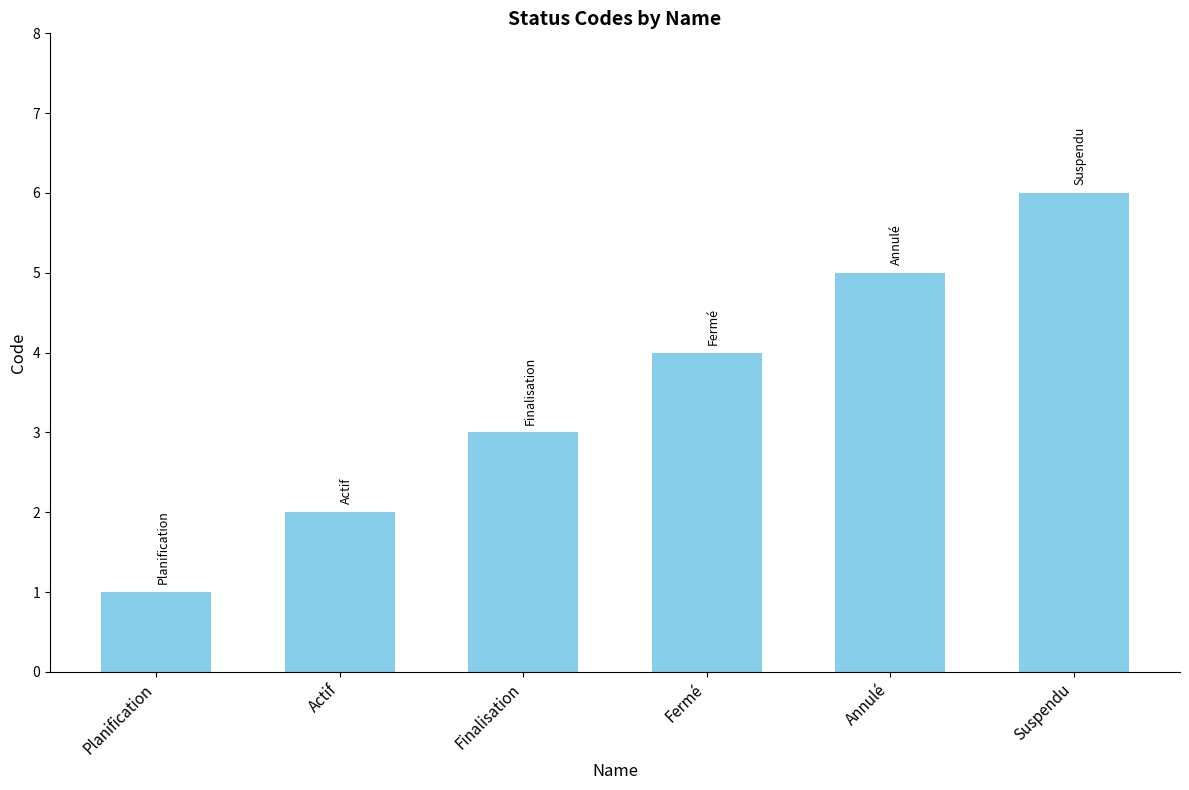

Which label corresponds to the smallest value in the chart?

Planification